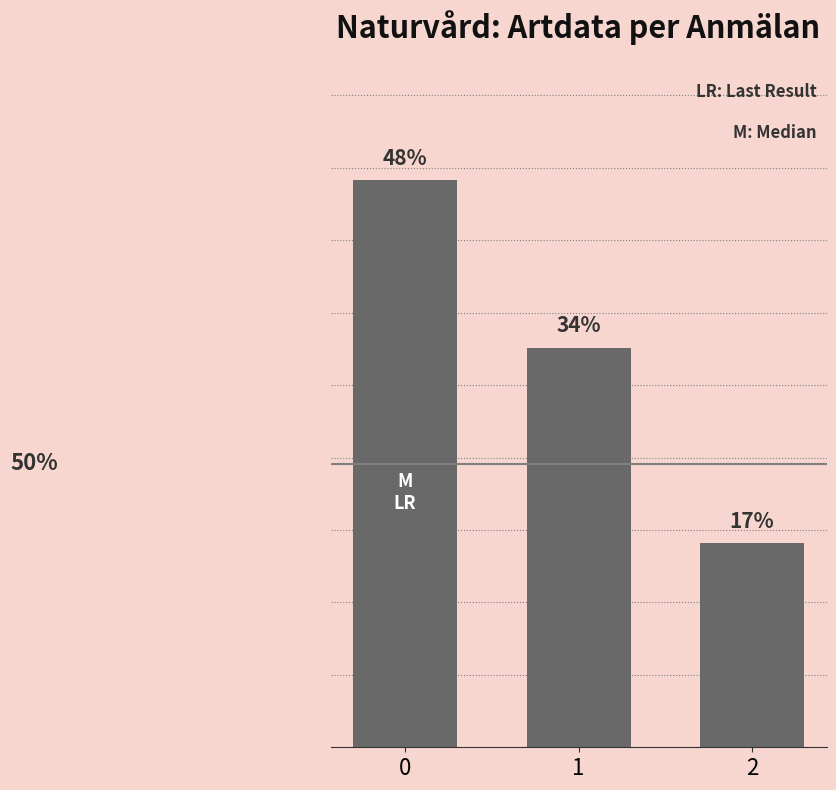

Reading left to right, list all the values displayed in this chart.

0=0.5	1=0.3	2=0.2